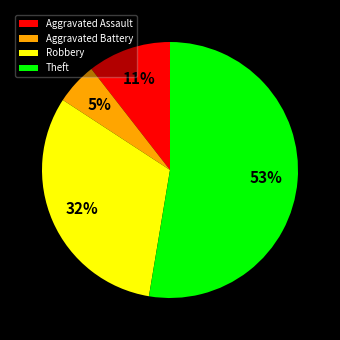

What is the smallest slice in the pie chart?

Aggravated Battery